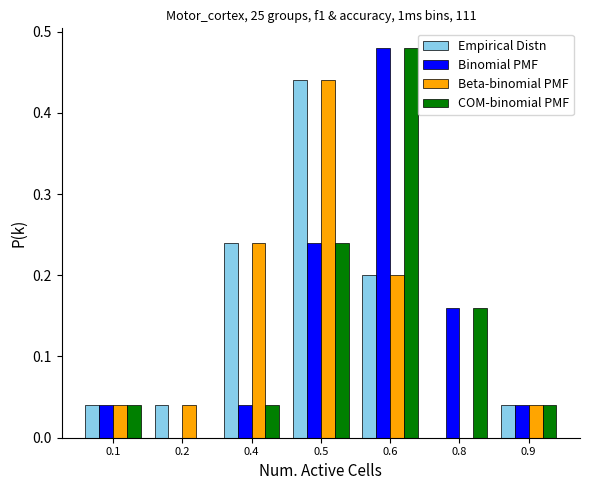

What is the total value across all series at 0.6?

1.4